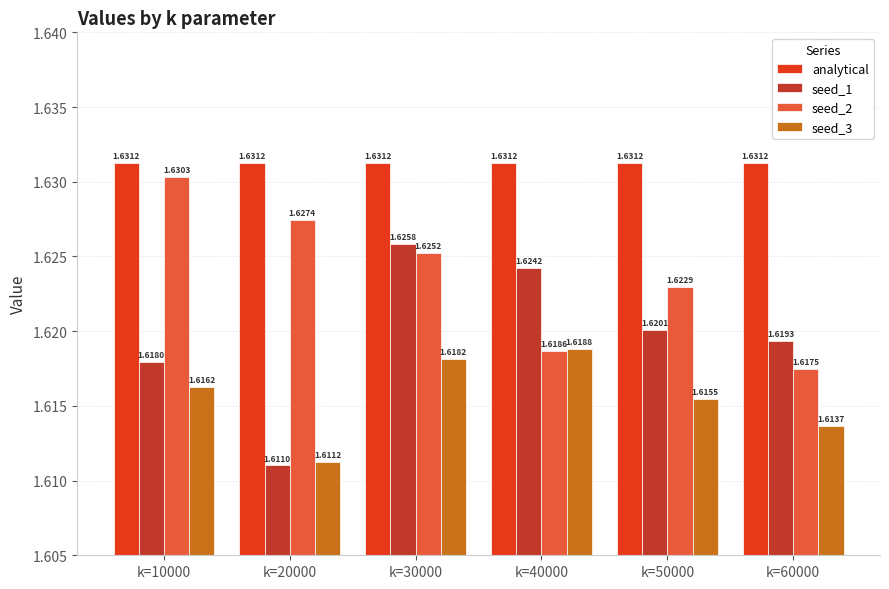

Rank the series by their maximum value, from highest to lowest.

analytical, seed_2, seed_1, seed_3